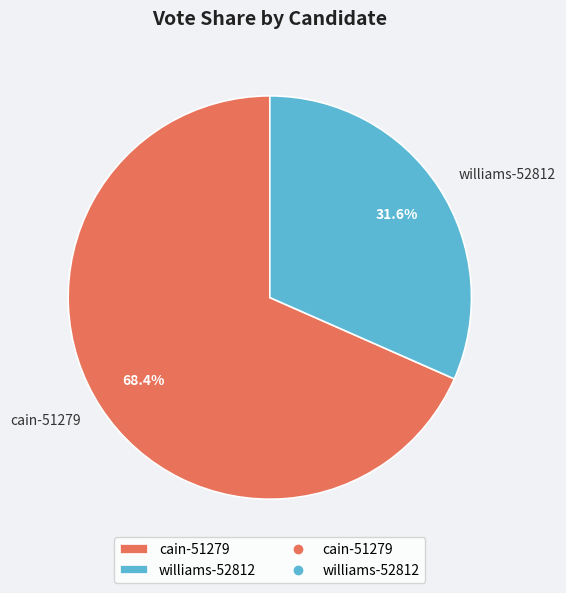

To the nearest percent, what portion does cain-51279 represent?

68%